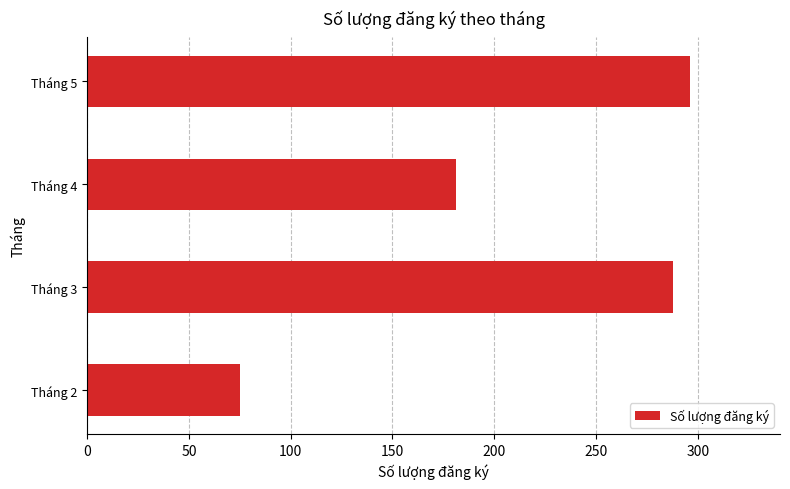

Reading bottom to top, list all the values displayed in this chart.

Tháng 2=75	Tháng 3=288	Tháng 4=181	Tháng 5=296